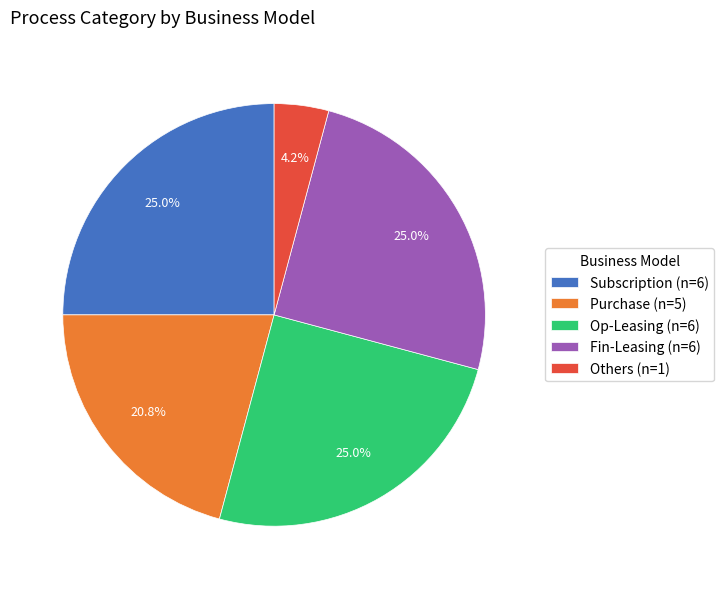

What is the ratio of the value at Subscription (n=6) to the value at Purchase (n=5)?

1.2